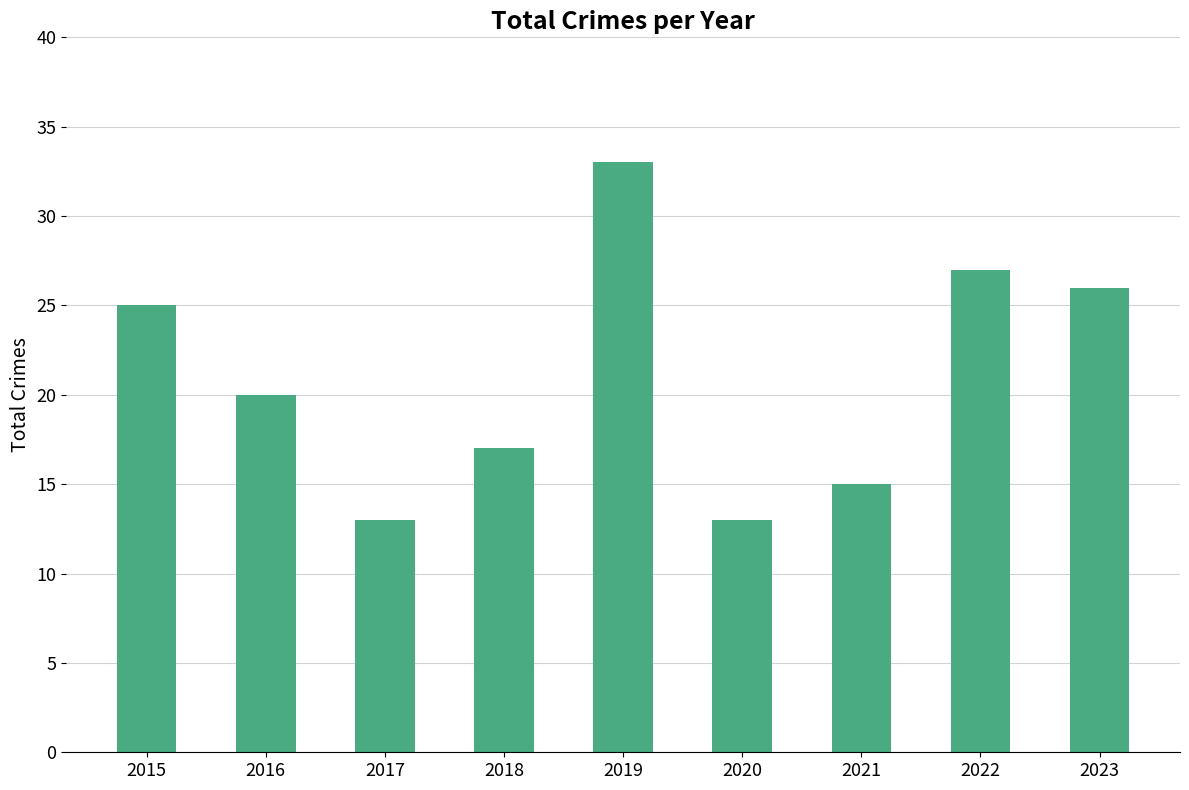

Which has a higher value, 2023 or 2018?

2023